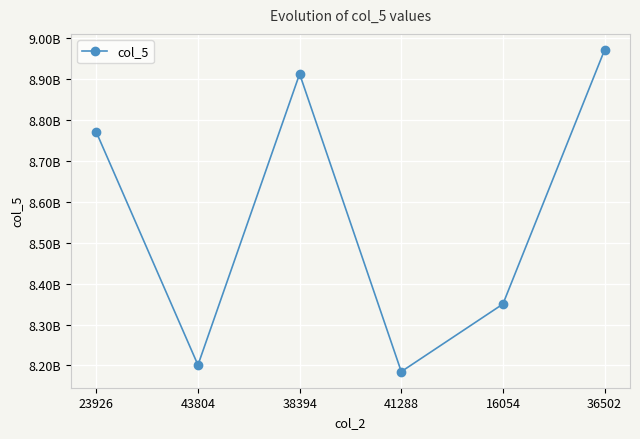

Does the chart have visible grid lines?

Yes